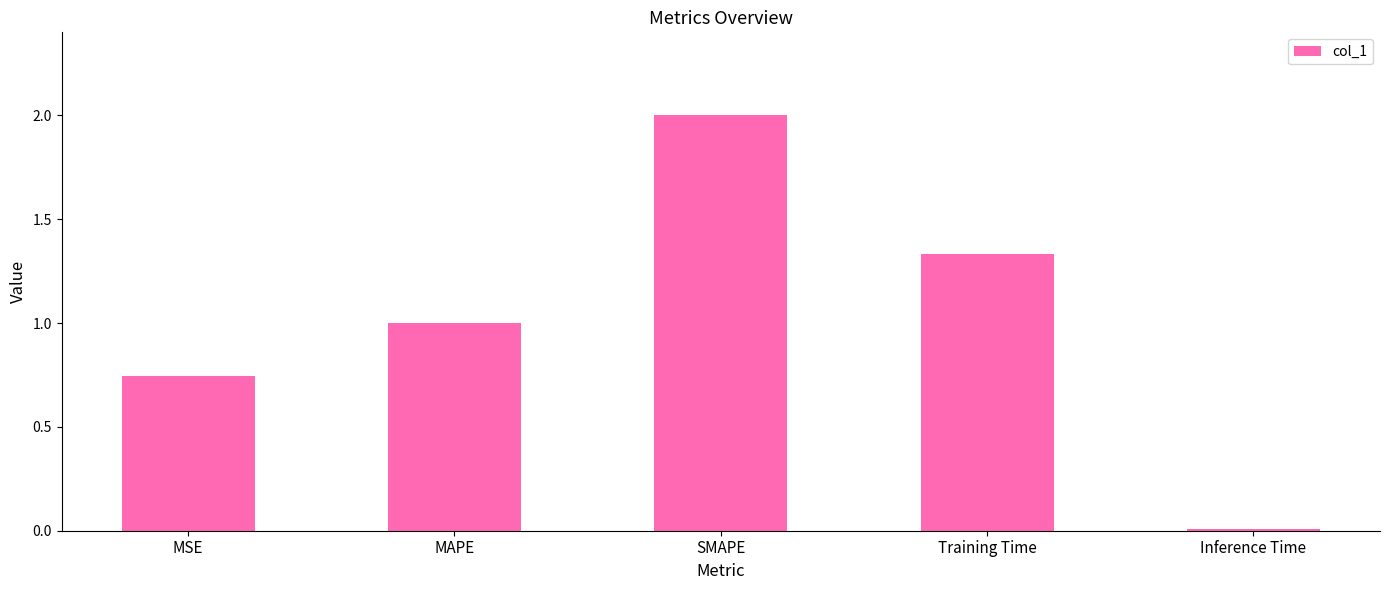

What is the approximate value at SMAPE?

2.0